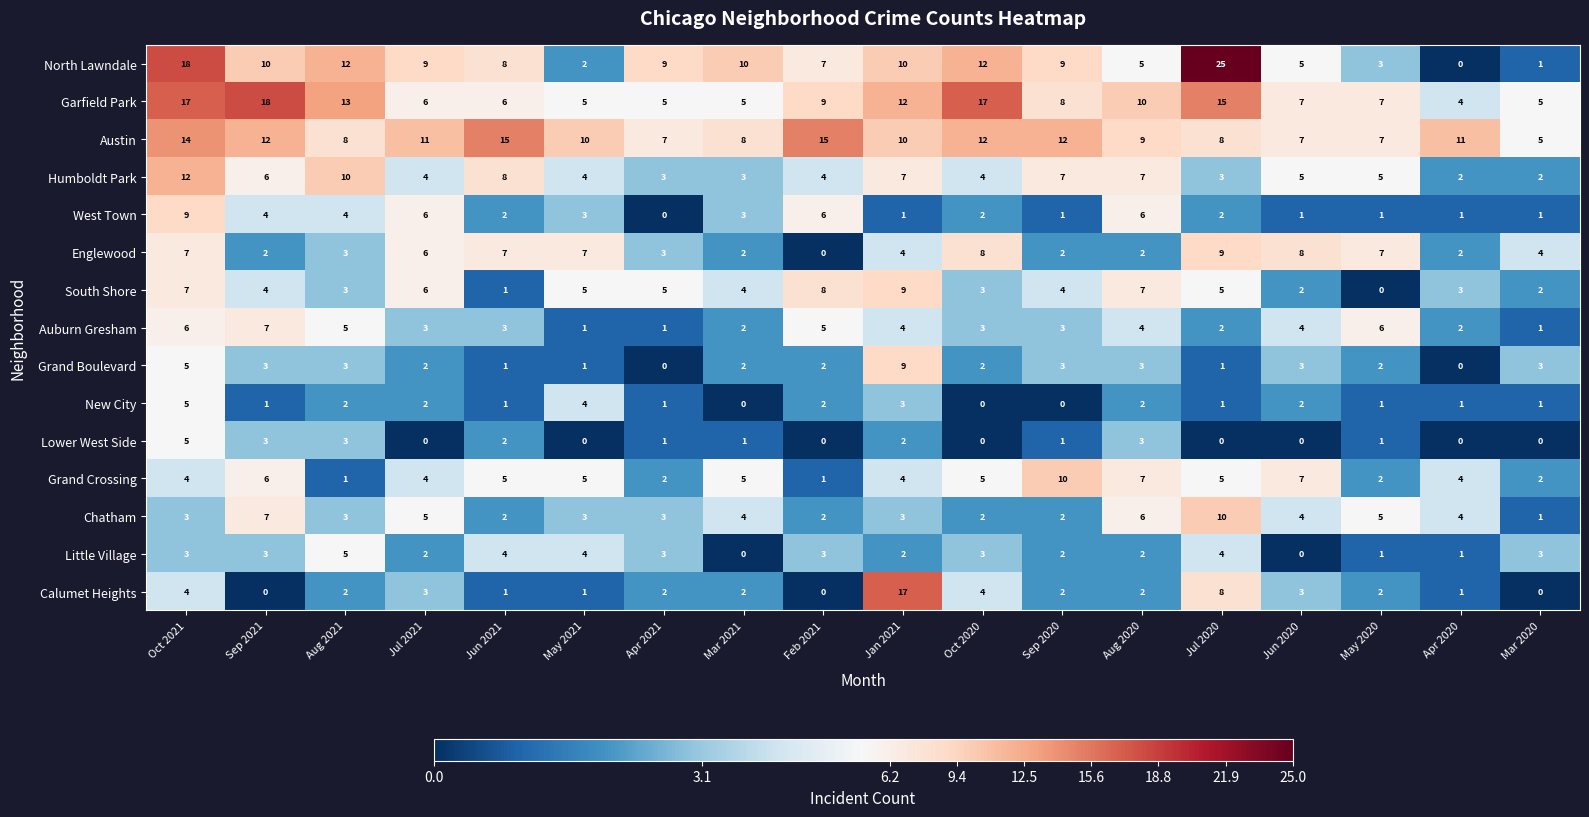

Which category has the highest value in the Englewood series?

Jul 2020